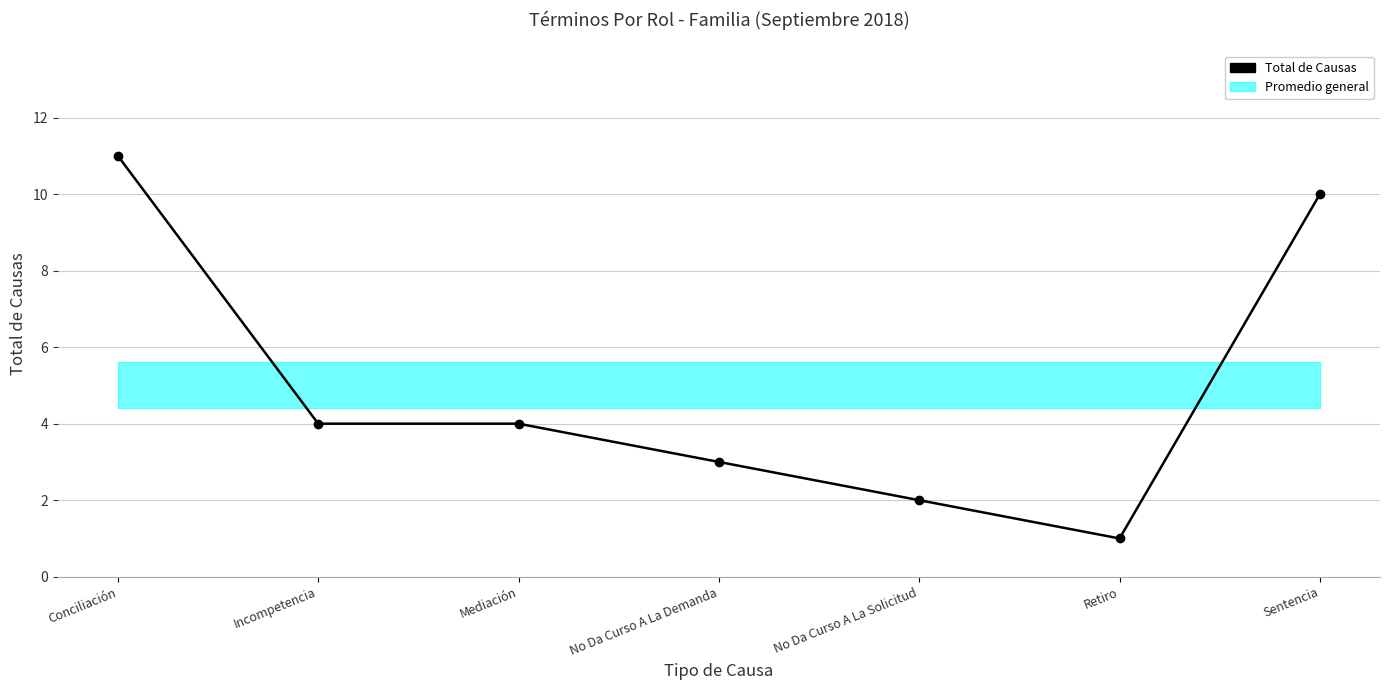

How many values are between 2 and 10?

5